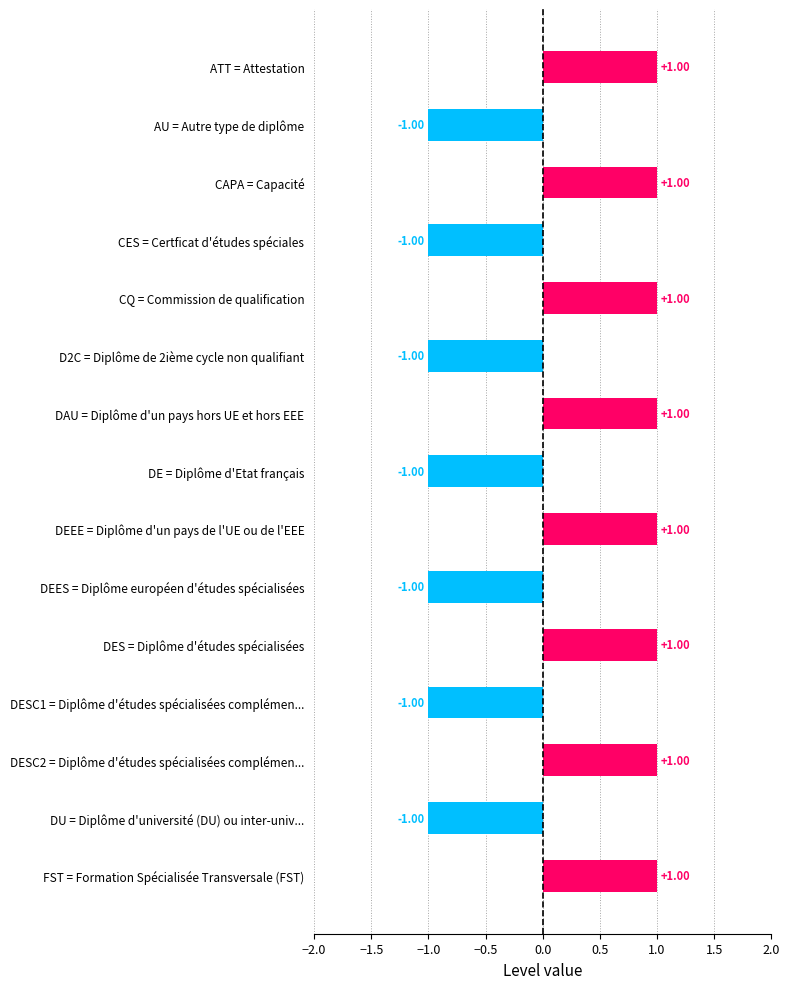

What is the label of the 4th bar from the top?

CES = Certficat d'études spéciales